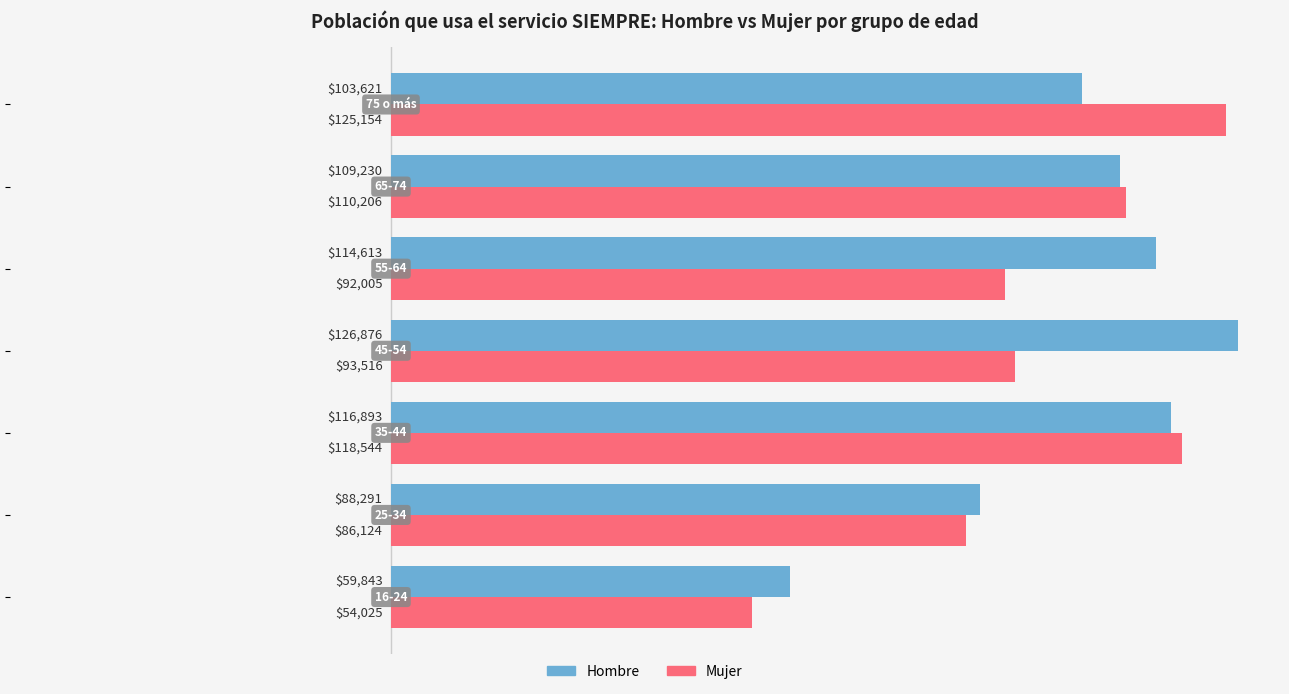

What are all the series names shown in the legend?

Hombre, Mujer